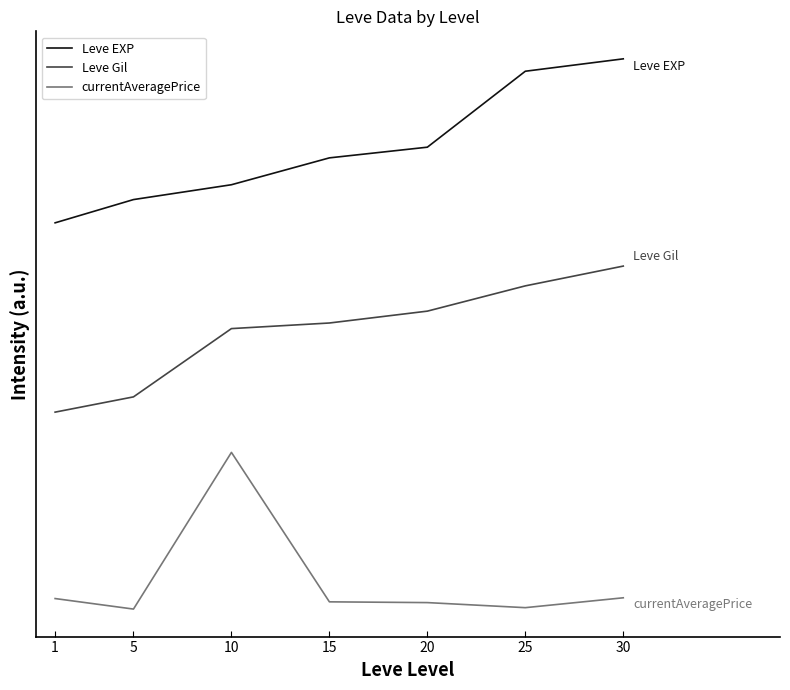

What are all the series names shown in the legend?

Leve EXP, Leve Gil, currentAveragePrice